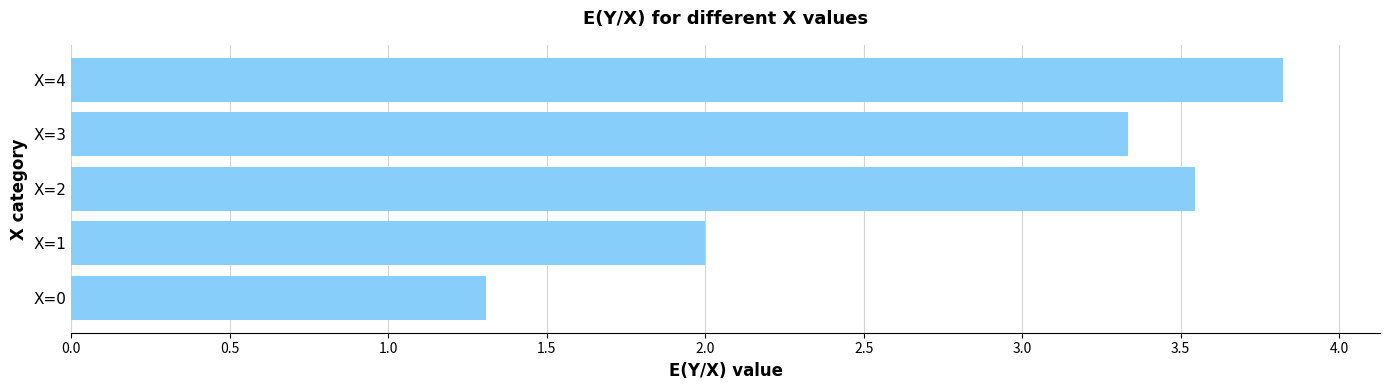

How many bars are there in total?

5